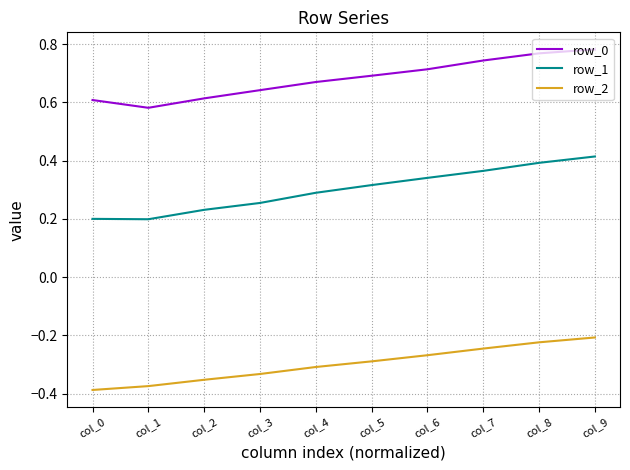

Does the chart have visible grid lines?

Yes